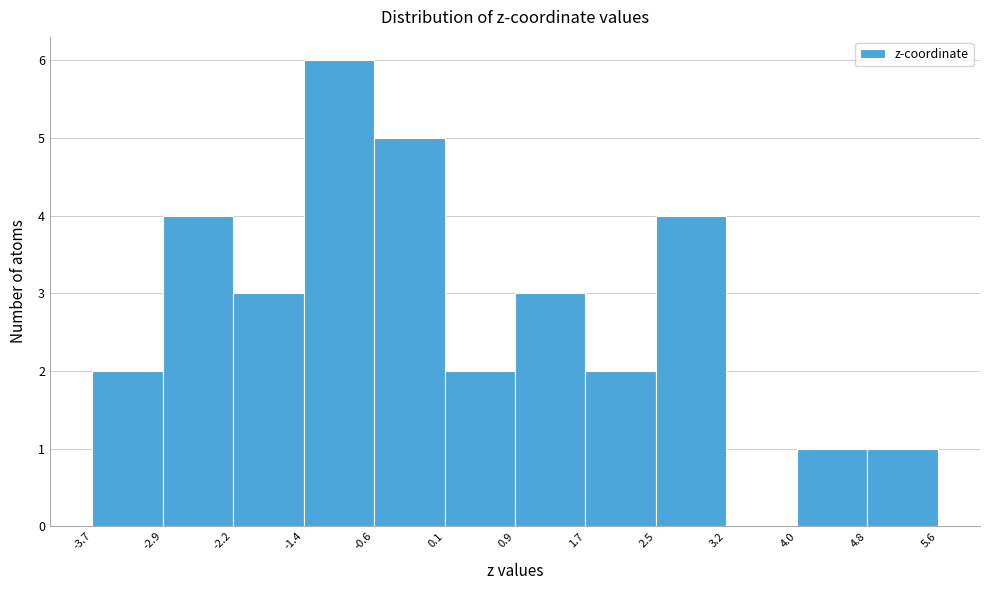

Which range on the x-axis has the tallest bar?

-1.4 to -0.6